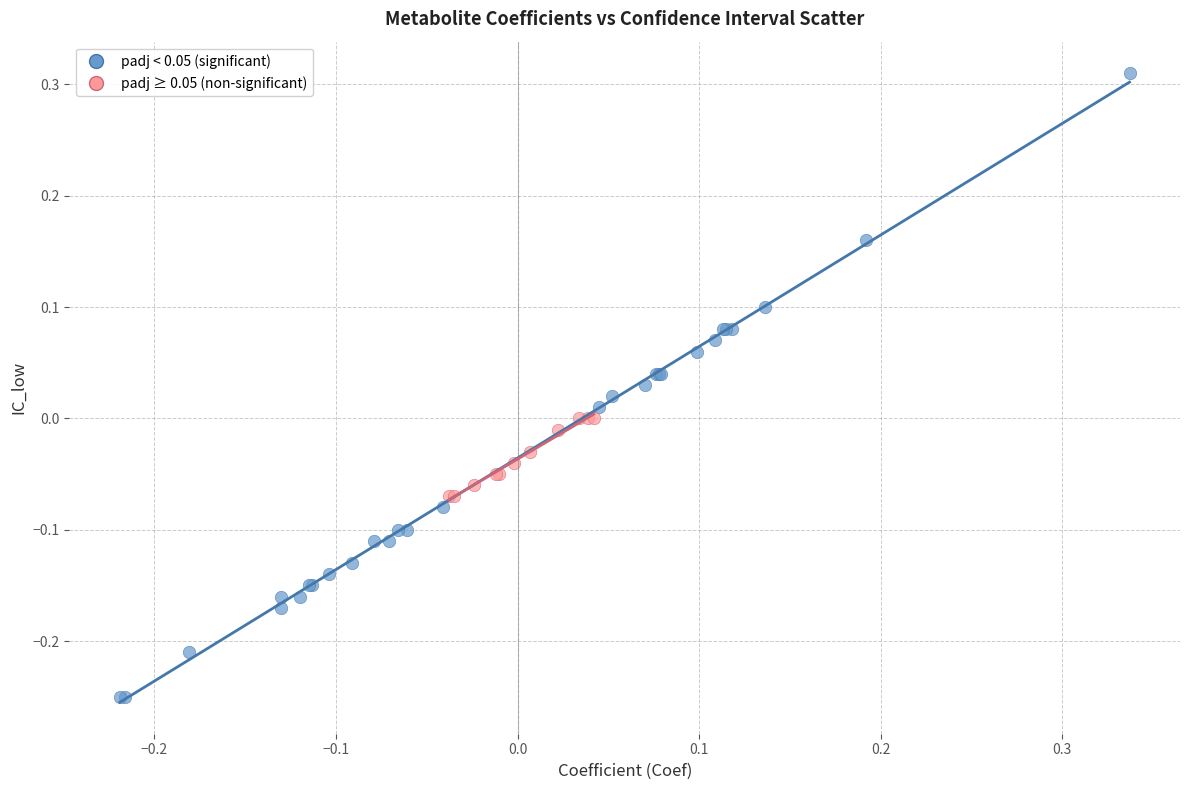

Which series has the largest Y range (max minus min)?

padj < 0.05 (significant)